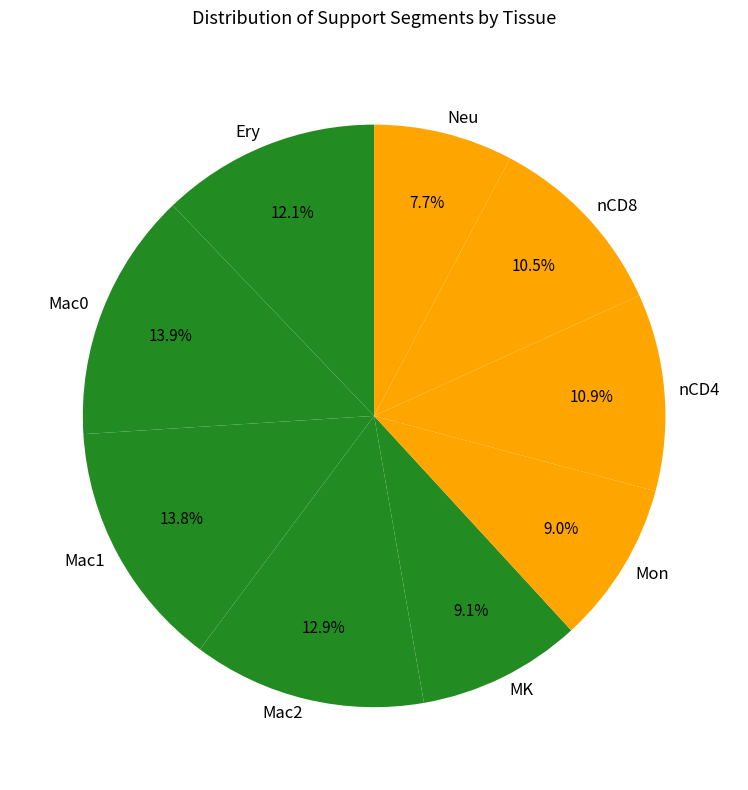

The Ery slice represents 1% of the pie. True or false?

False